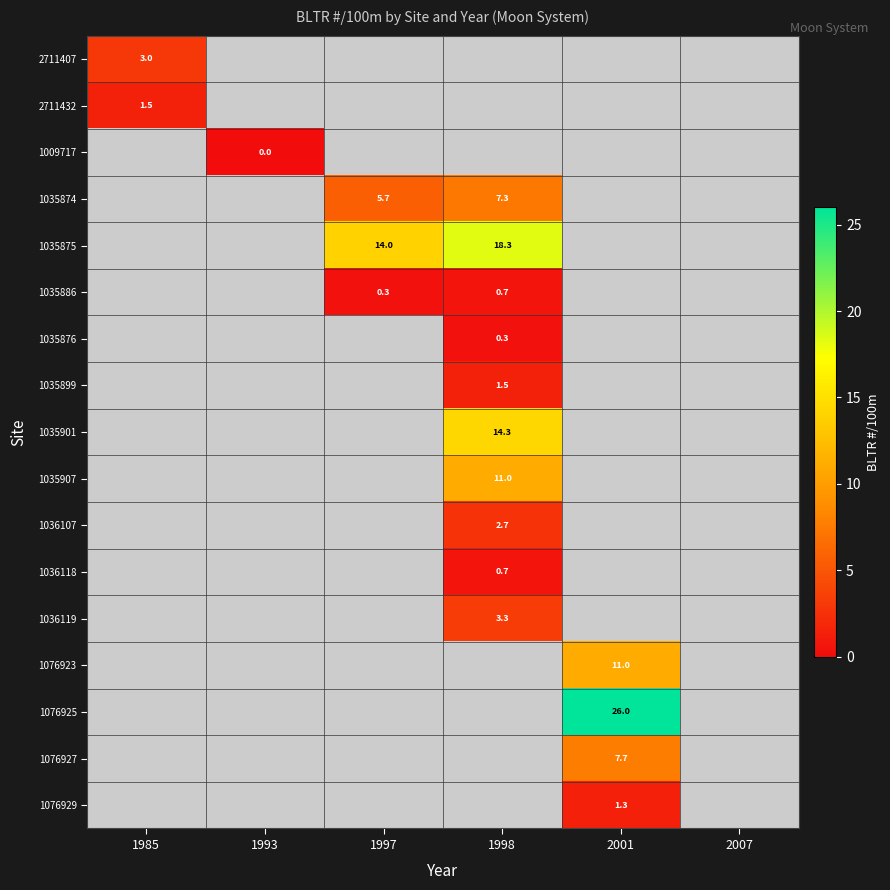

The 2711407 series shows 5.4 at 1985. True or false?

False